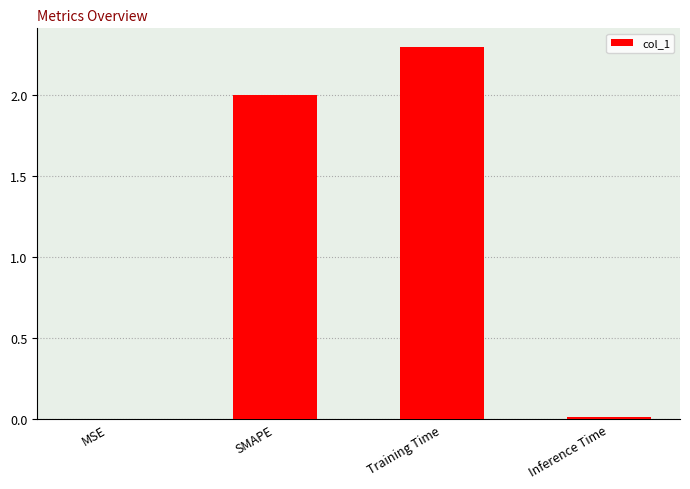

What is the sum of the values at Inference Time and Training Time?

2.3